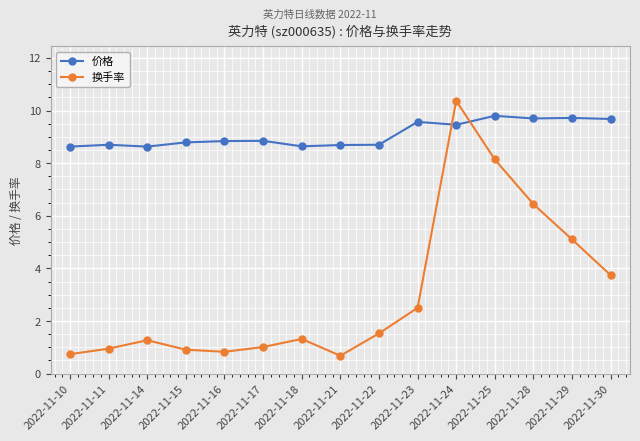

How many series are shown in this chart?

2